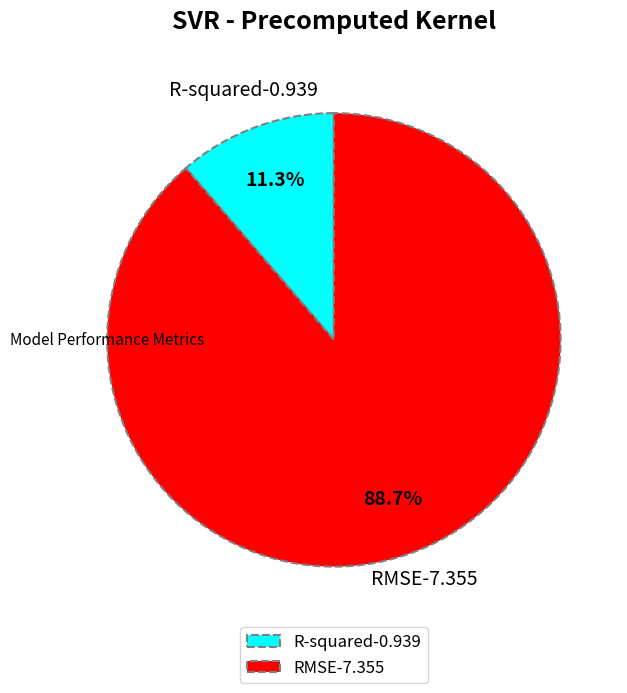

What percentage is NOT represented by RMSE?

11.3%